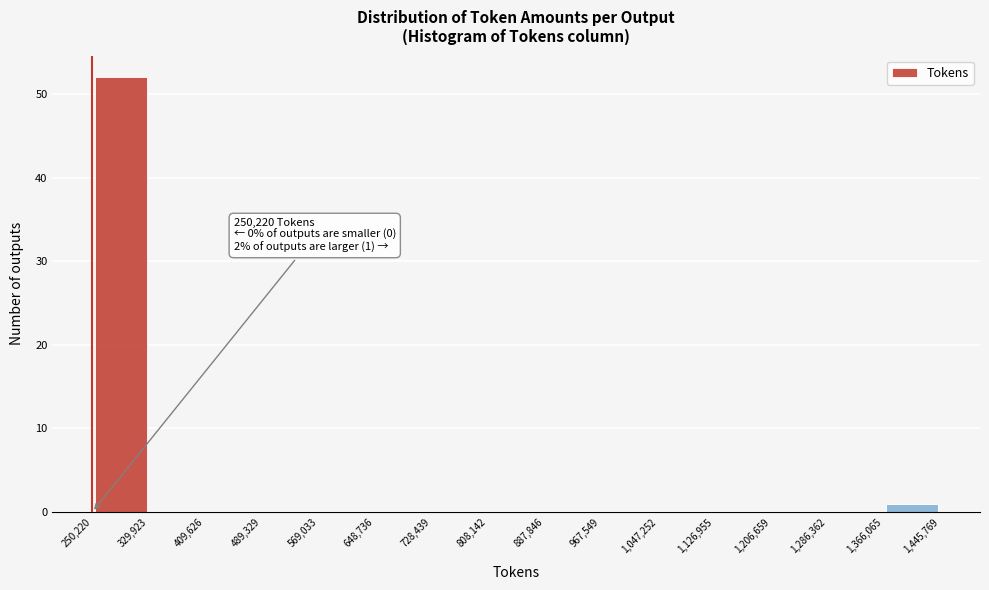

Over which range of the x-axis is the bar tallest?

250,220 to 329,923